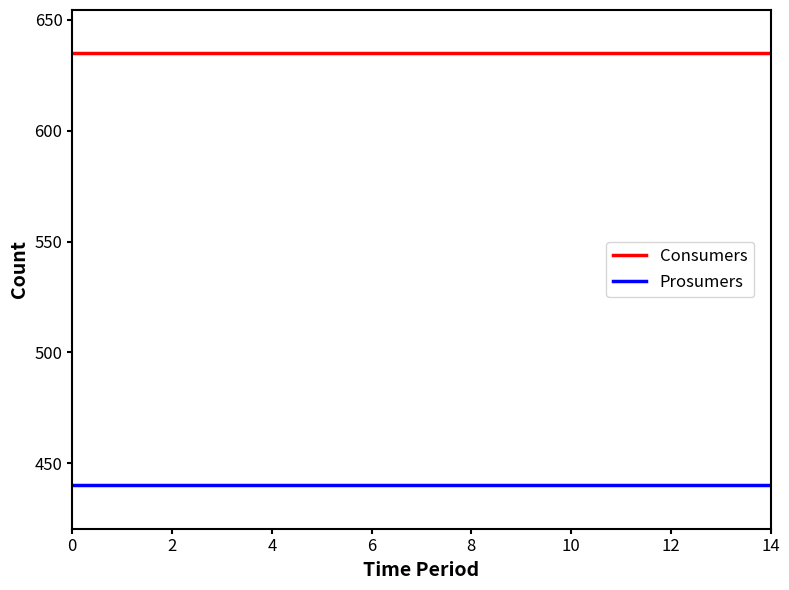

Which series has the largest total across all categories?

Consumers